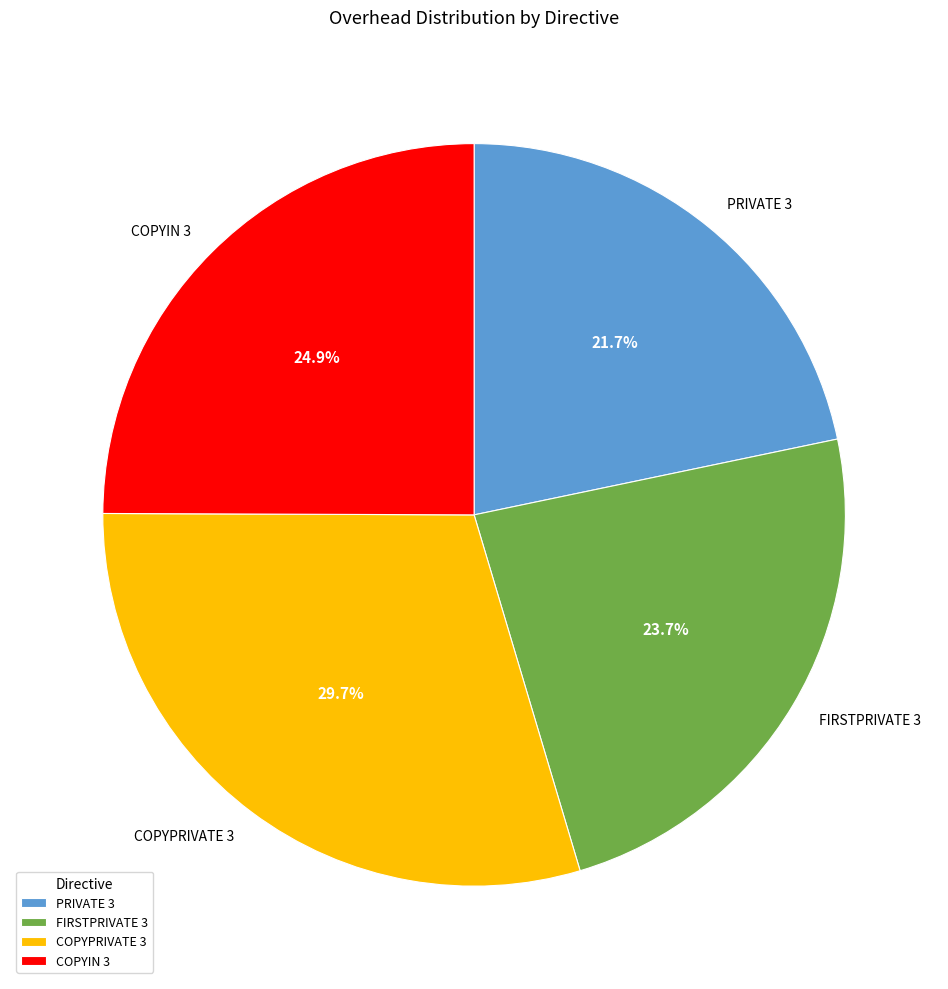

What percentage is the COPYIN 3 slice, to the nearest percent?

25%